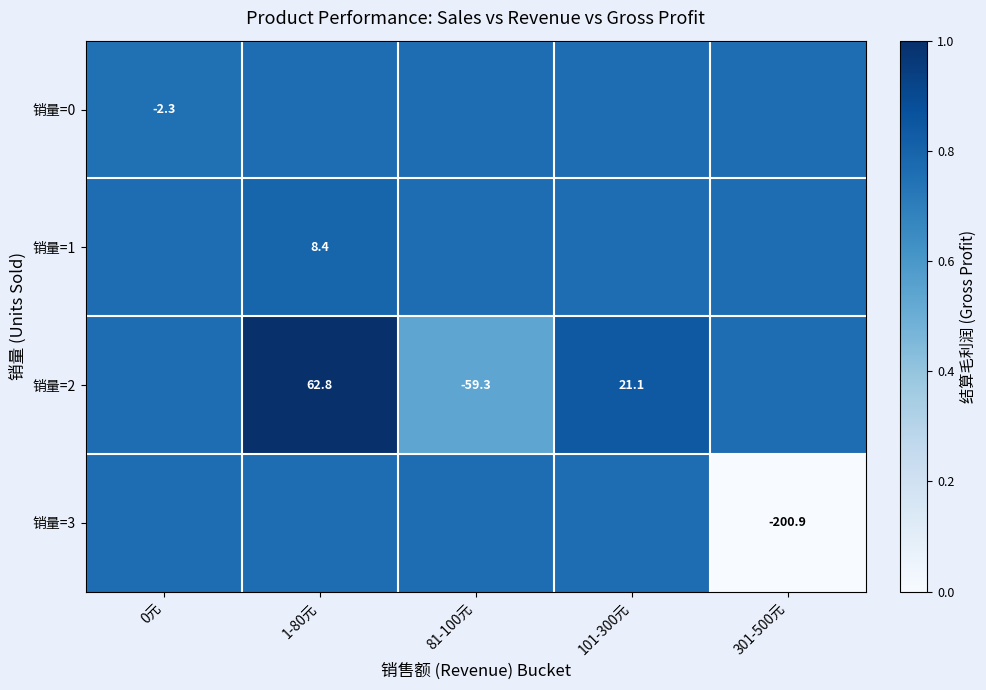

Between 81-100元 and 301-500元, which series saw the biggest shift?

销量=3